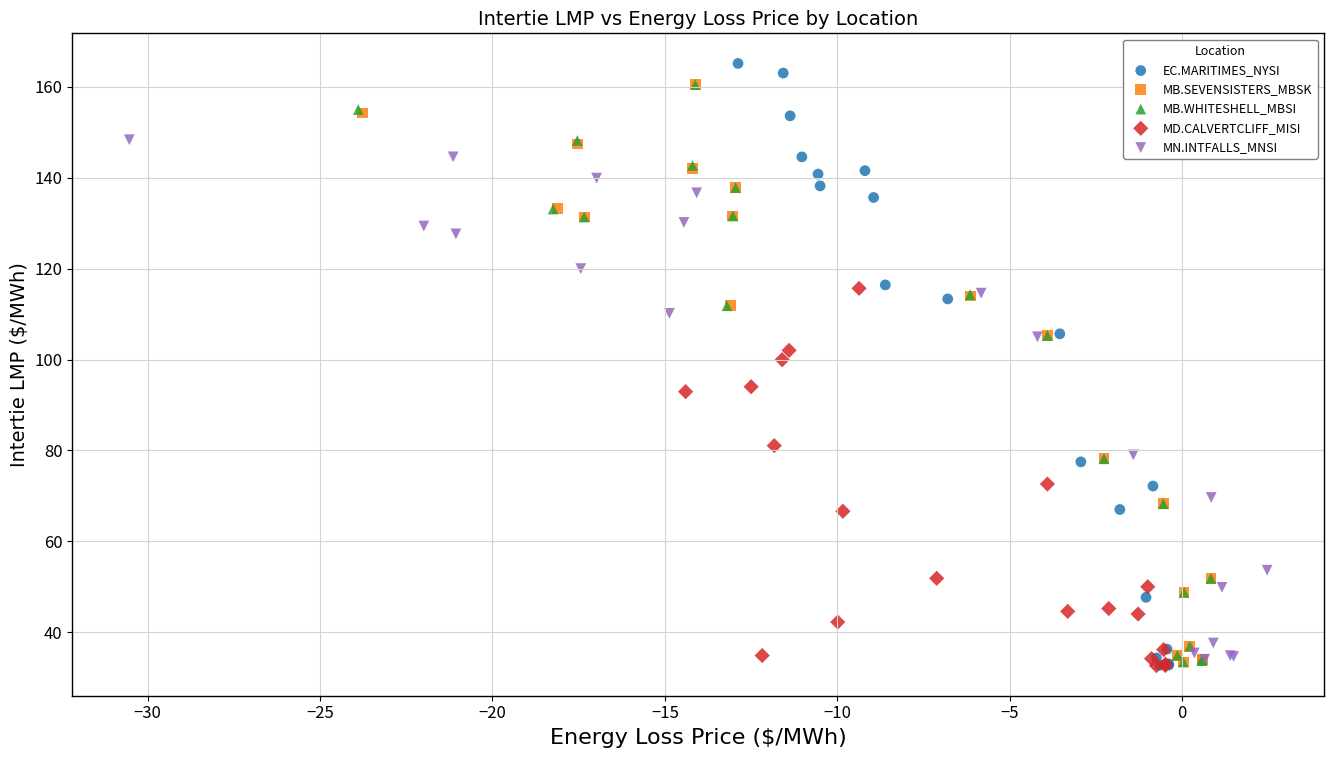

Which series has the largest Y range (max minus min)?

EC.MARITIMES_NYSI